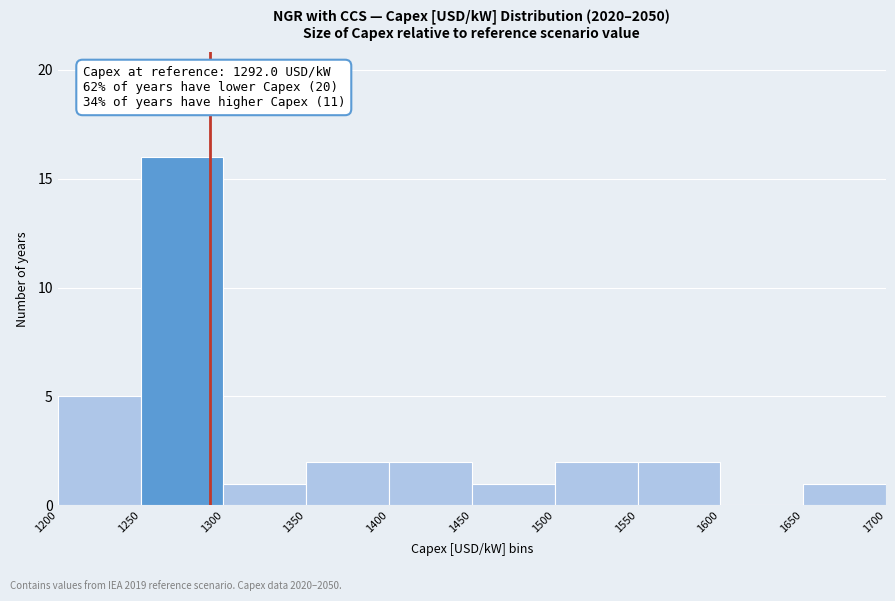

Over which range of the x-axis is the bar tallest?

1250 to 1300